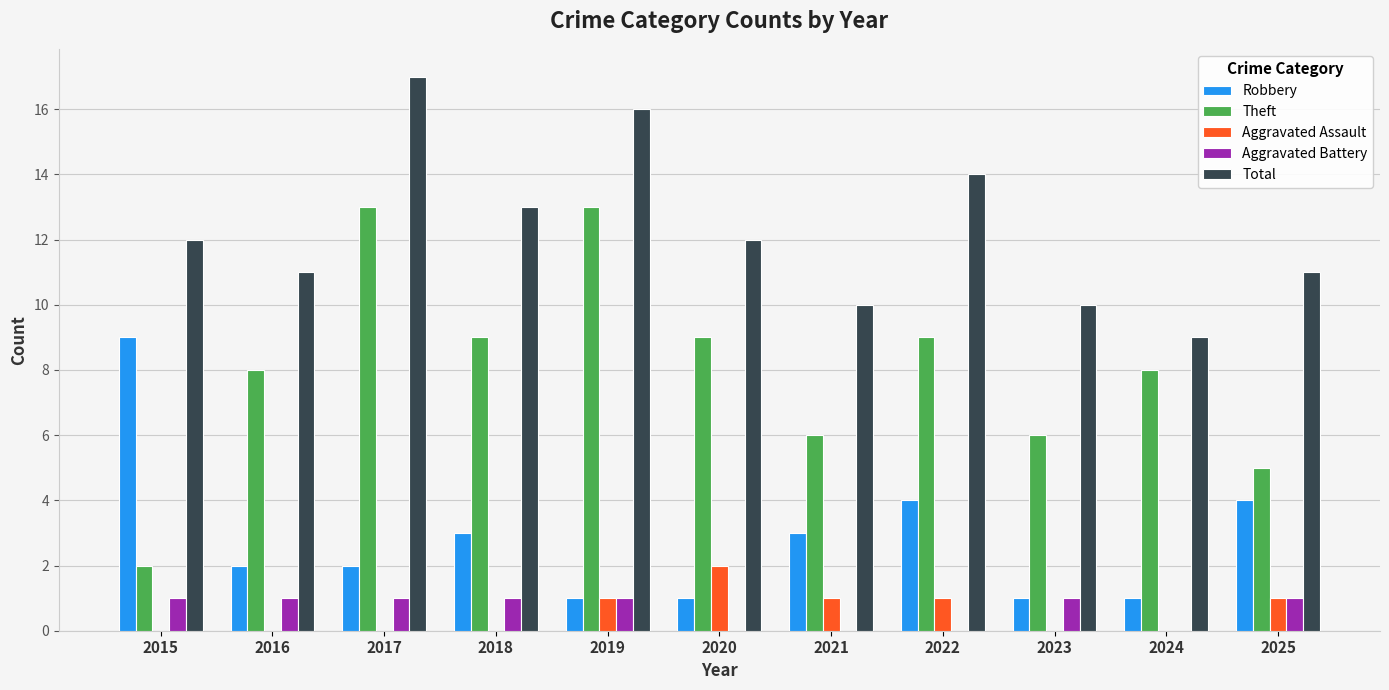

Reading left to right, extract all data points from this chart.

Robbery: 2015=9	2016=2	2017=2	2018=3	2019=1	2020=1	2021=3	2022=4	2023=1	2024=1	2025=4
Theft: 2015=2	2016=8	2017=13	2018=9	2019=13	2020=9	2021=6	2022=9	2023=6	2024=8	2025=5
Aggravated Assault: 2015=0	2016=0	2017=0	2018=0	2019=1	2020=2	2021=1	2022=1	2023=0	2024=0	2025=1
Aggravated Battery: 2015=1	2016=1	2017=1	2018=1	2019=1	2020=0	2021=0	2022=0	2023=1	2024=0	2025=1
Total: 2015=12	2016=11	2017=17	2018=13	2019=16	2020=12	2021=10	2022=14	2023=10	2024=9	2025=11